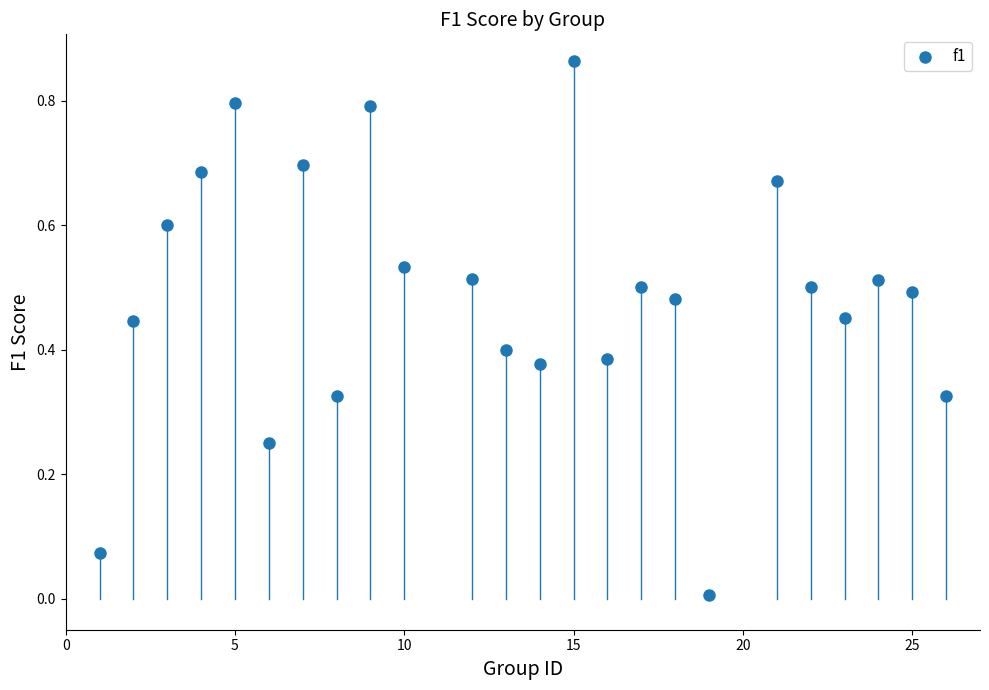

What is the range of X values (max minus min)?

25.0